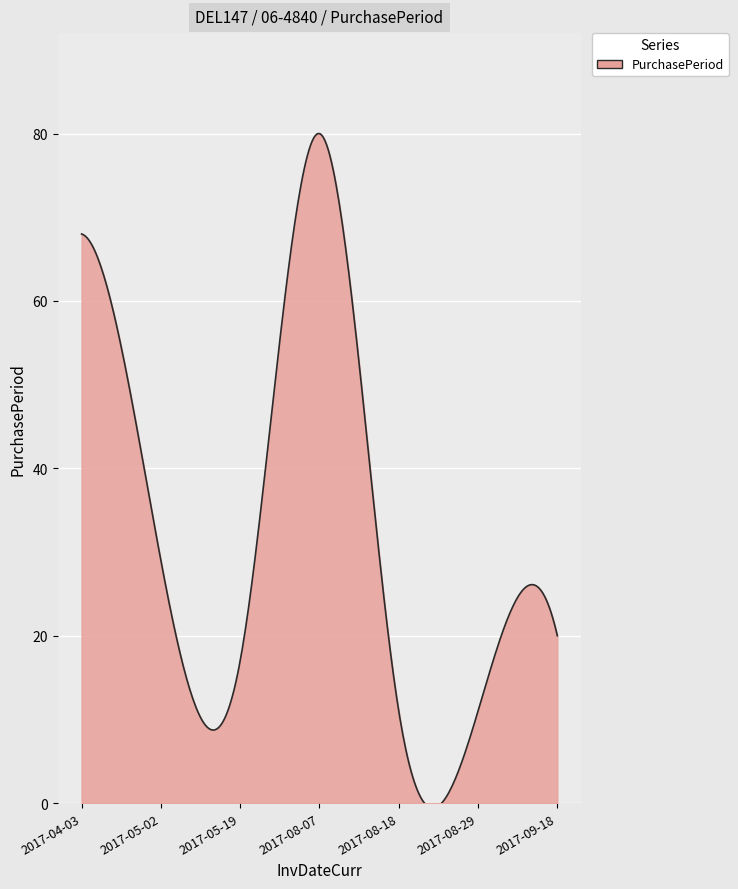

What is the difference between the maximum and minimum values?

80.6